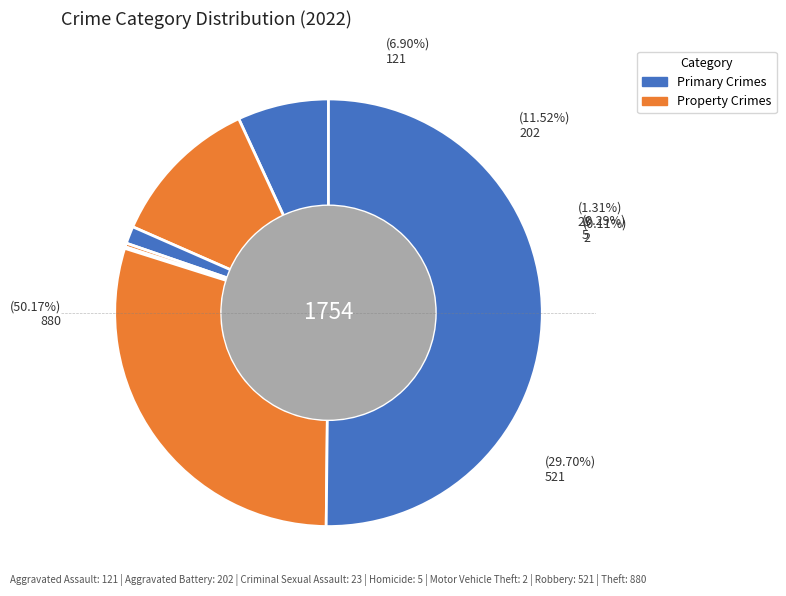

What is the total percentage of Criminal Sexual Assault and Aggravated Battery?

12.8%